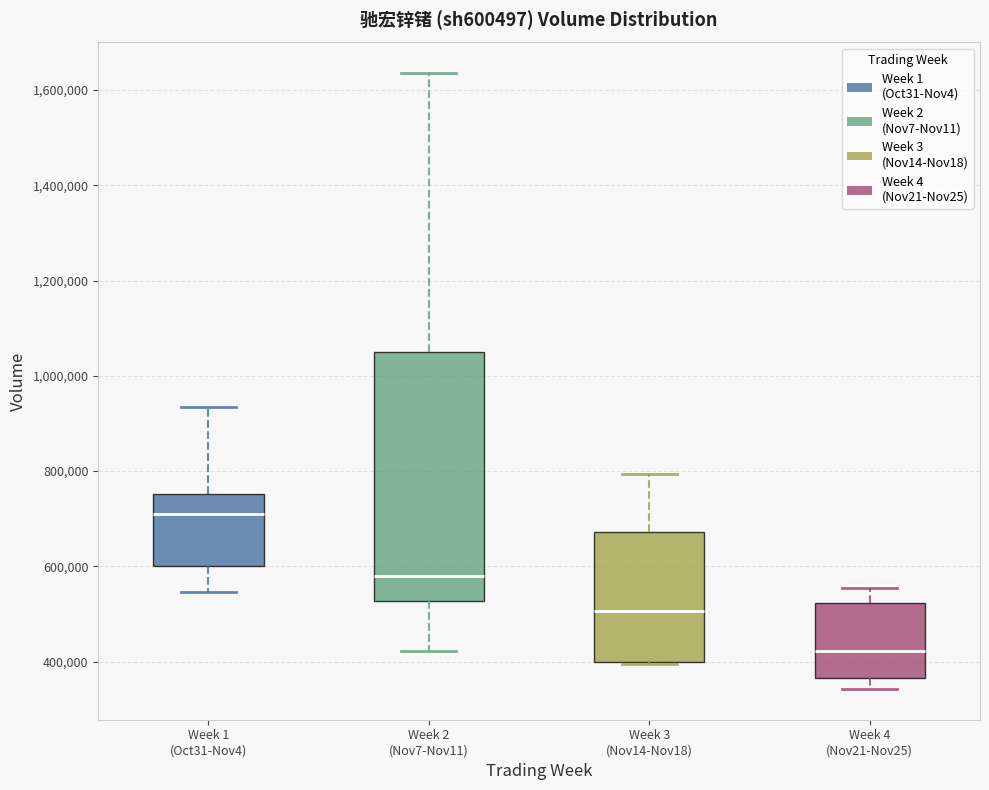

Which box's median line is the lowest?

Week 4 (Nov21-Nov25)